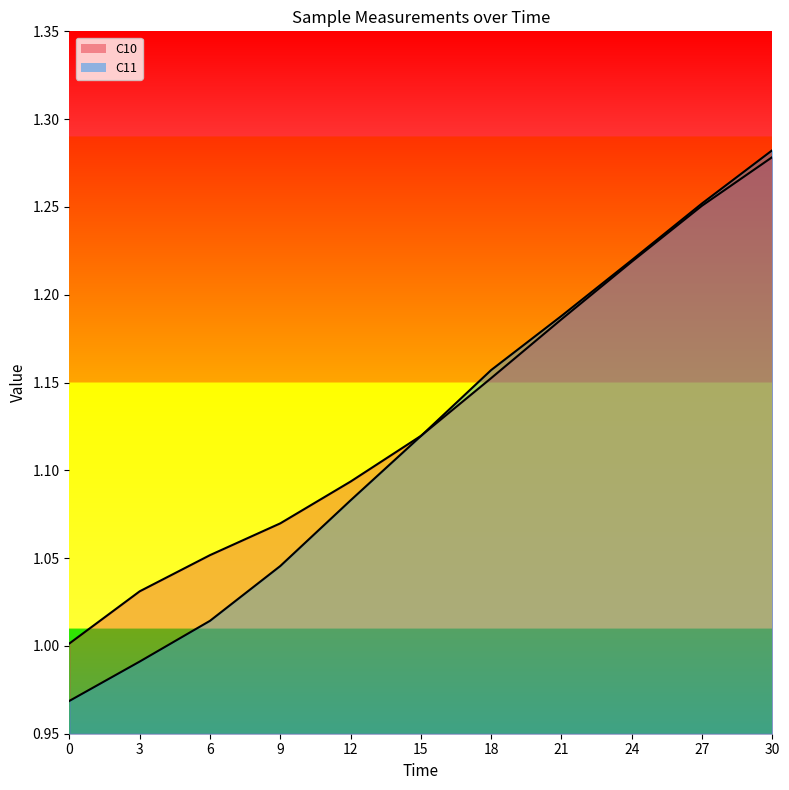

Rank the series at 15 from highest to lowest value.

C10, C11